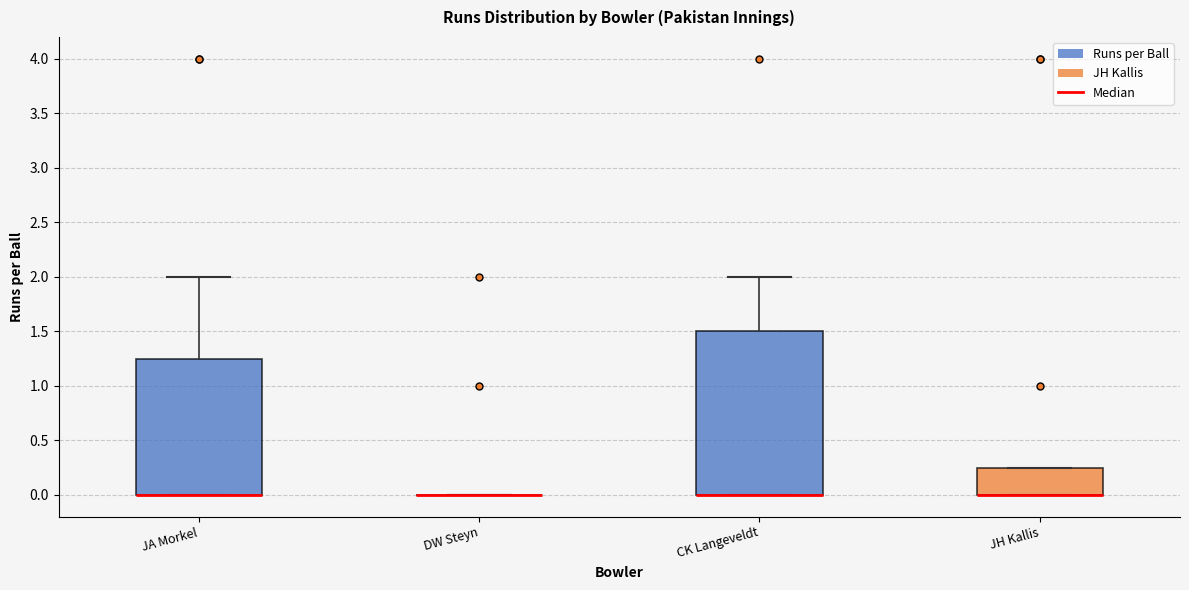

Reading left to right, transcribe this box plot: for each box, give where its median line is, the range the box spans, and where its two whiskers end, as read against the y-axis. The values are not printed on the chart, so give them approximately, as read against the axis.

JA Morkel: median 0.00 (drawn on the box's lower edge), box 0.00 to 1.25, whiskers 0.00 to 2.00
DW Steyn: box collapsed to a line at 0.00, whiskers 0.00 to 0.00
CK Langeveldt: median 0.00 (drawn on the box's lower edge), box 0.00 to 1.50, whiskers 0.00 to 2.00
JH Kallis: median 0.00 (drawn on the box's lower edge), box 0.00 to 0.25, whiskers 0.00 to 0.25